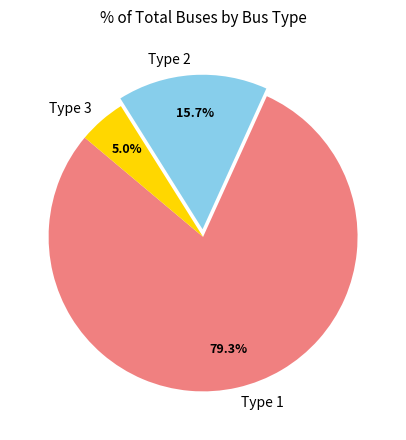

Rank the categories by value from highest to lowest.

Type 1, Type 2, Type 3